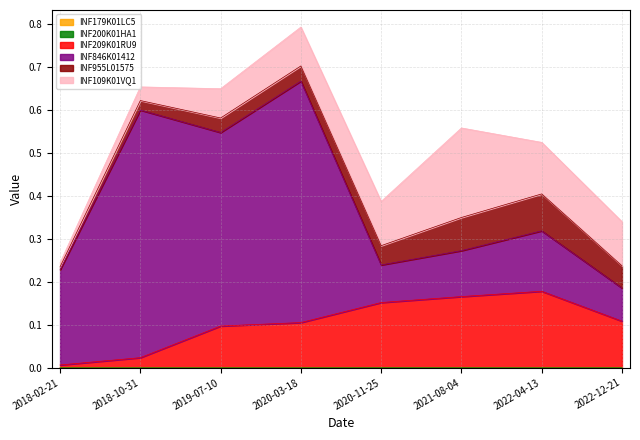

Reading left to right, extract all data points from this chart.

INF179K01LC5: 2018-02-21=0.0	2018-10-31=0.0	2019-07-10=0.0	2020-03-18=0.0	2020-11-25=0.0	2021-08-04=0.0	2022-04-13=0.0	2022-12-21=0.0
INF200K01HA1: 2018-02-21=0.0	2018-10-31=0.0	2019-07-10=0.0	2020-03-18=0.0	2020-11-25=0.0	2021-08-04=0.0	2022-04-13=0.0	2022-12-21=0.0
INF209K01RU9: 2018-02-21=0.0	2018-10-31=0.0	2019-07-10=0.1	2020-03-18=0.1	2020-11-25=0.2	2021-08-04=0.2	2022-04-13=0.2	2022-12-21=0.1
INF846K01412: 2018-02-21=0.2	2018-10-31=0.6	2019-07-10=0.5	2020-03-18=0.6	2020-11-25=0.1	2021-08-04=0.1	2022-04-13=0.1	2022-12-21=0.1
INF955L01575: 2018-02-21=0.0	2018-10-31=0.0	2019-07-10=0.0	2020-03-18=0.0	2020-11-25=0.0	2021-08-04=0.1	2022-04-13=0.1	2022-12-21=0.1
INF109K01VQ1: 2018-02-21=0.0	2018-10-31=0.0	2019-07-10=0.1	2020-03-18=0.1	2020-11-25=0.1	2021-08-04=0.2	2022-04-13=0.1	2022-12-21=0.1